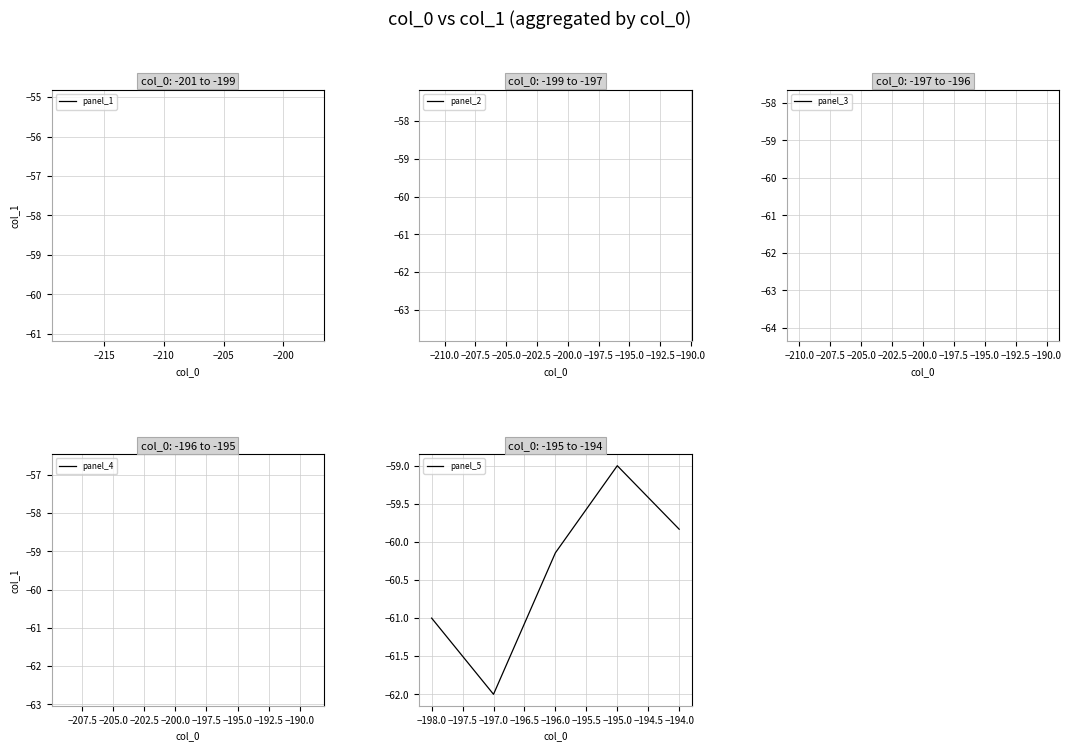

Which label corresponds to the largest value in the chart?

−195.0